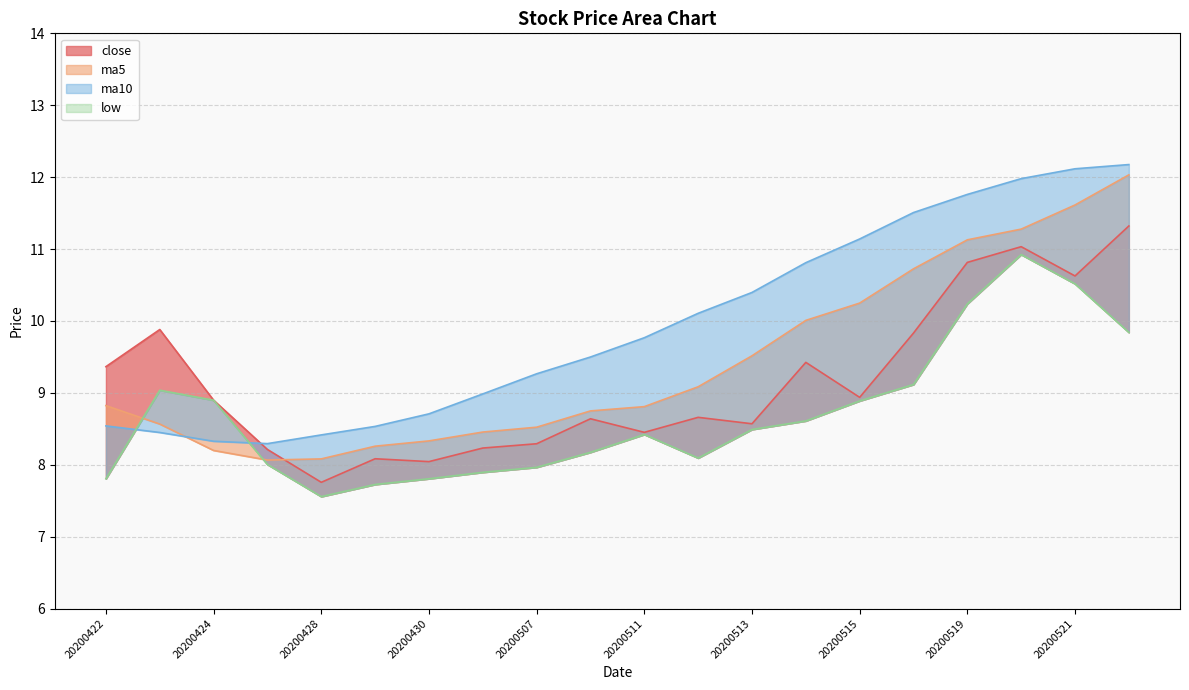

Between 20200506 and 20200515, which series saw the biggest shift?

ma10